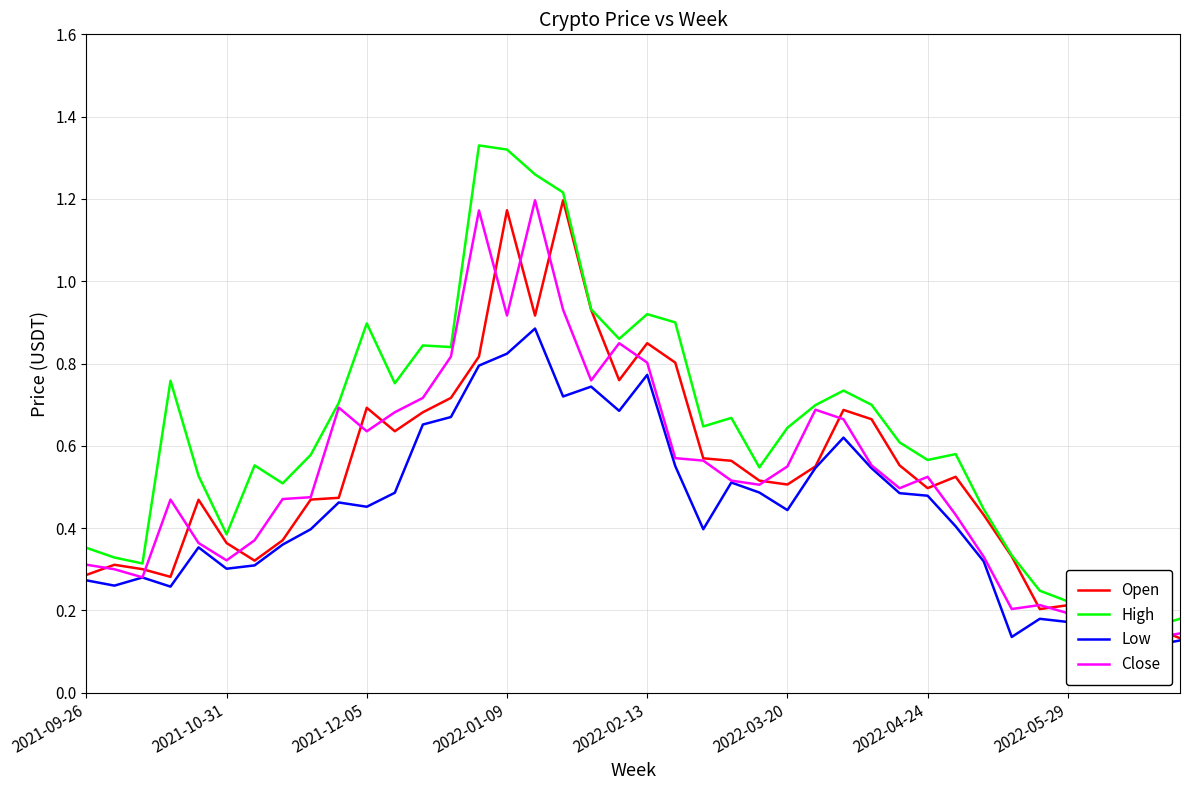

True or false: Low and Open intersect in this chart.

False